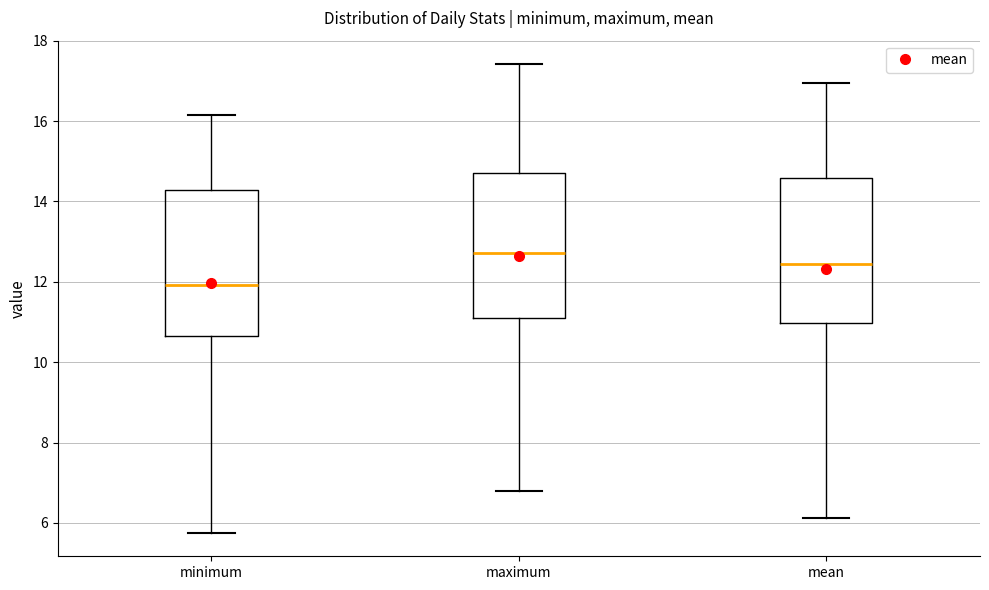

Where does the upper whisker of the box for maximum end on the y-axis? The values are not printed on the chart, so give them approximately, as read against the axis.

17.4